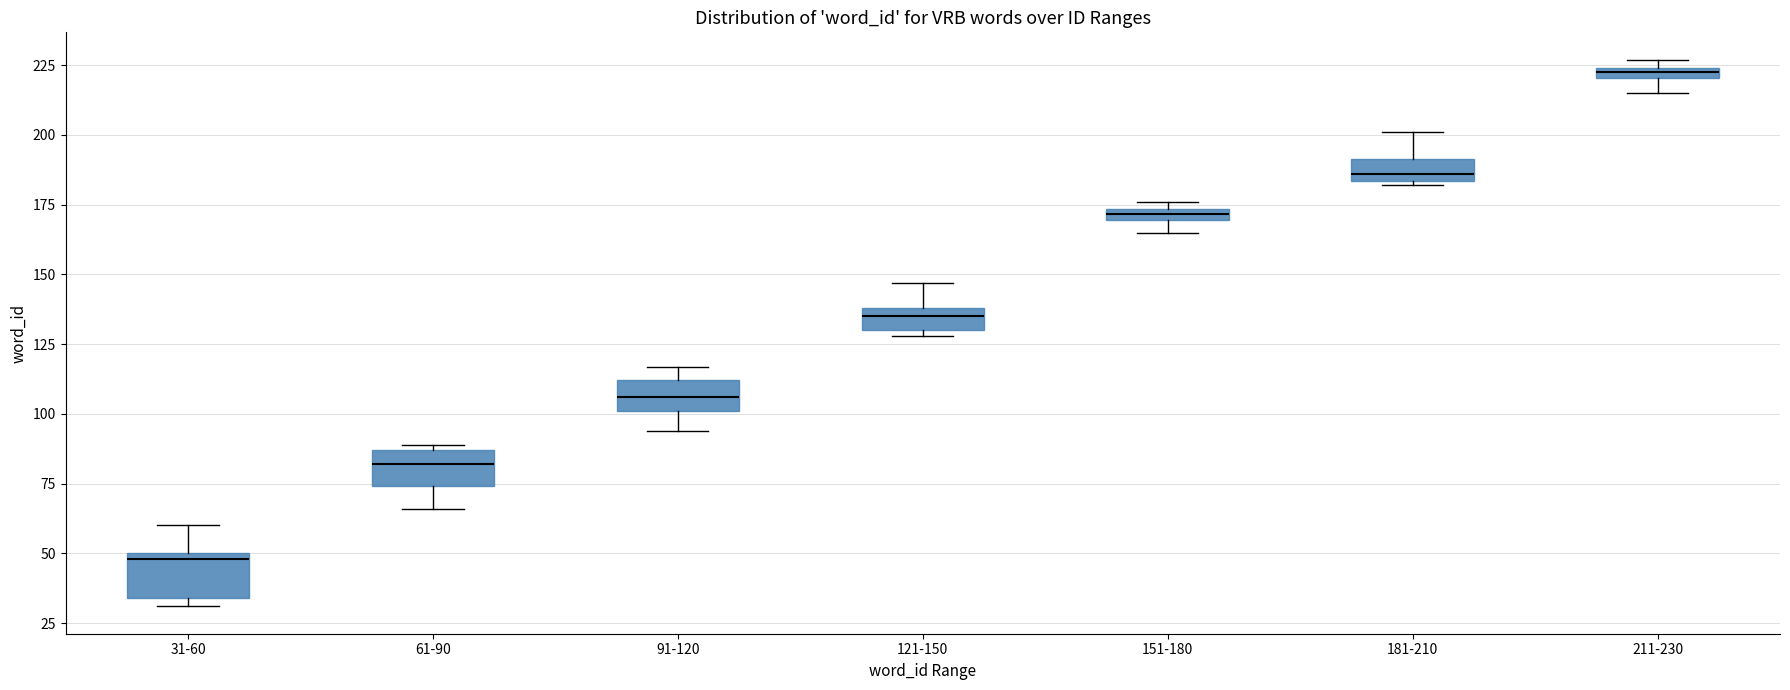

Which box has the lowest median line?

31-60